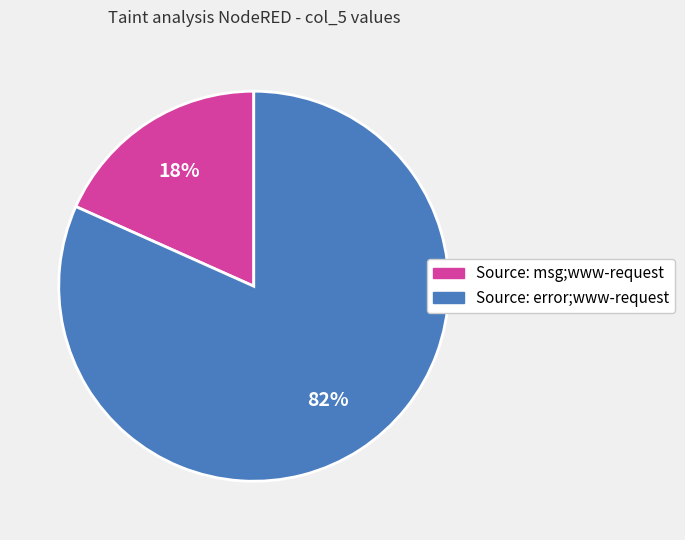

Rank the categories by value from lowest to highest.

Source: msg;www-request, Source: error;www-request